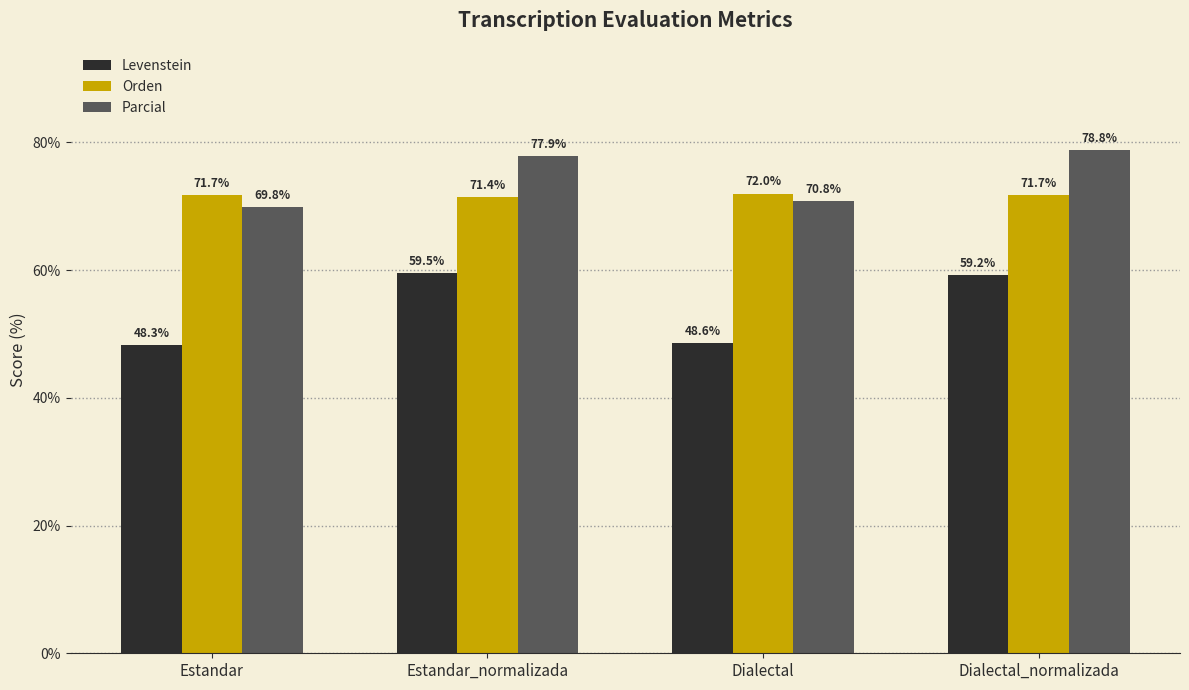

Which series changed the most between Estandar_normalizada and Dialectal_normalizada?

Parcial